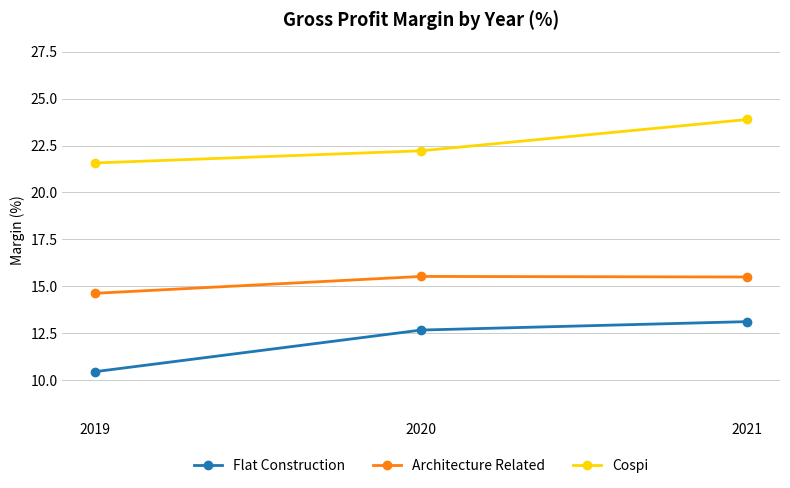

At how many categories does at least one series exceed 16?

3